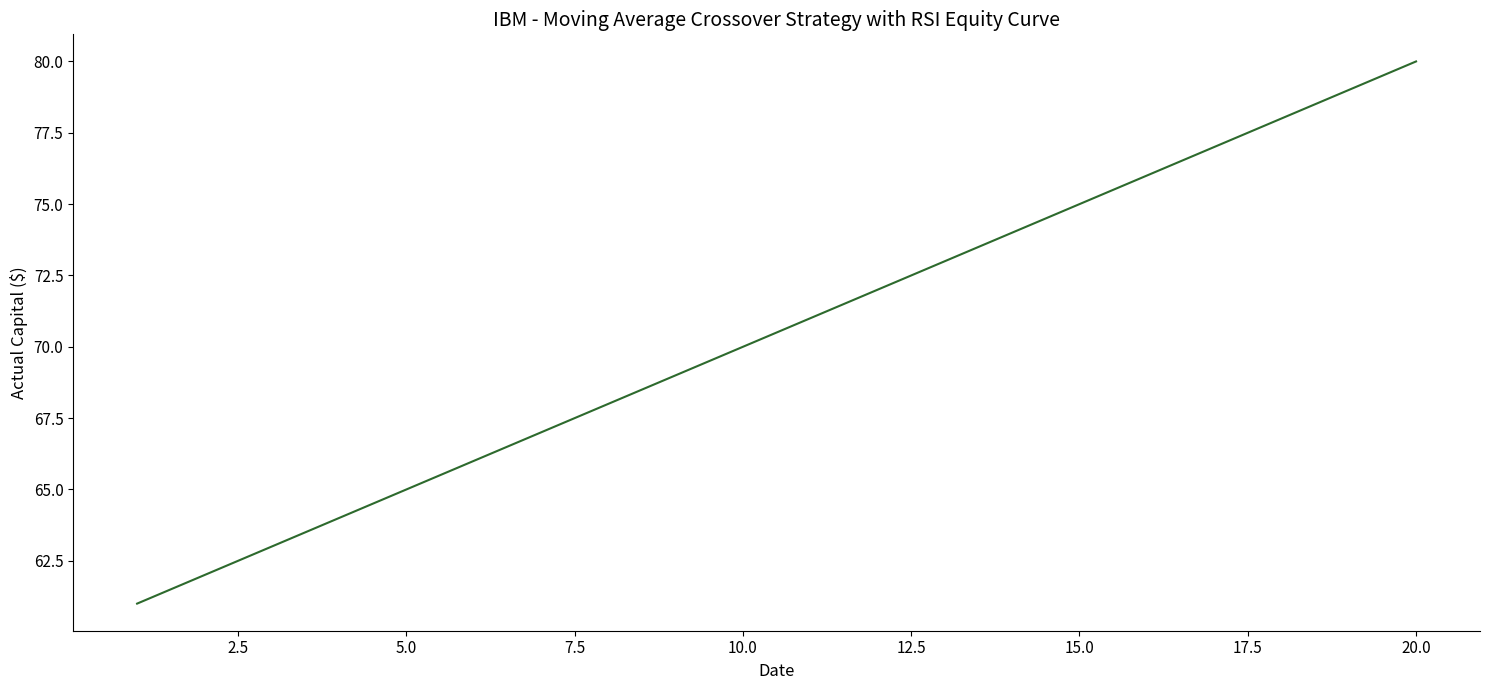

Is this an area chart (filled region under the line)?

No